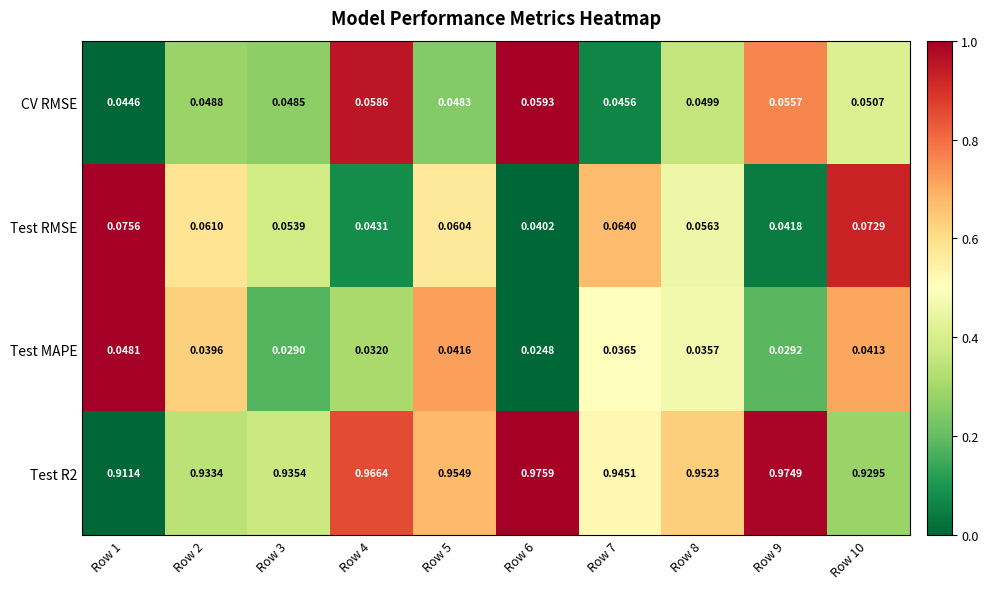

Which series has the largest range (max minus min)?

Test R2